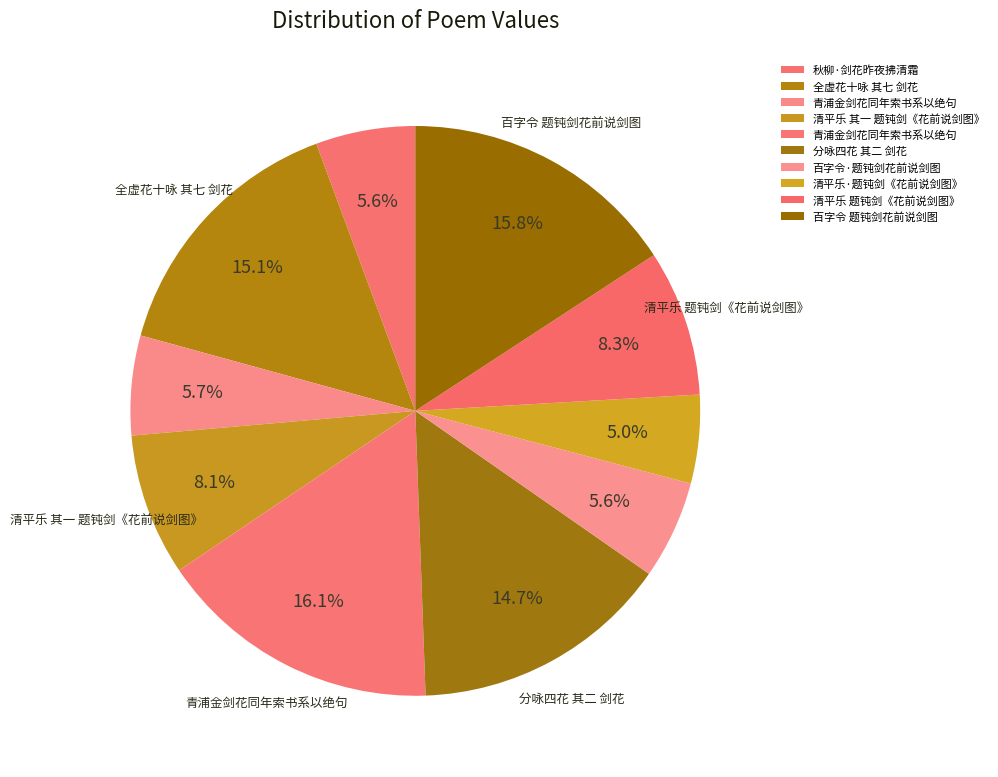

How many segments does this pie chart have?

10